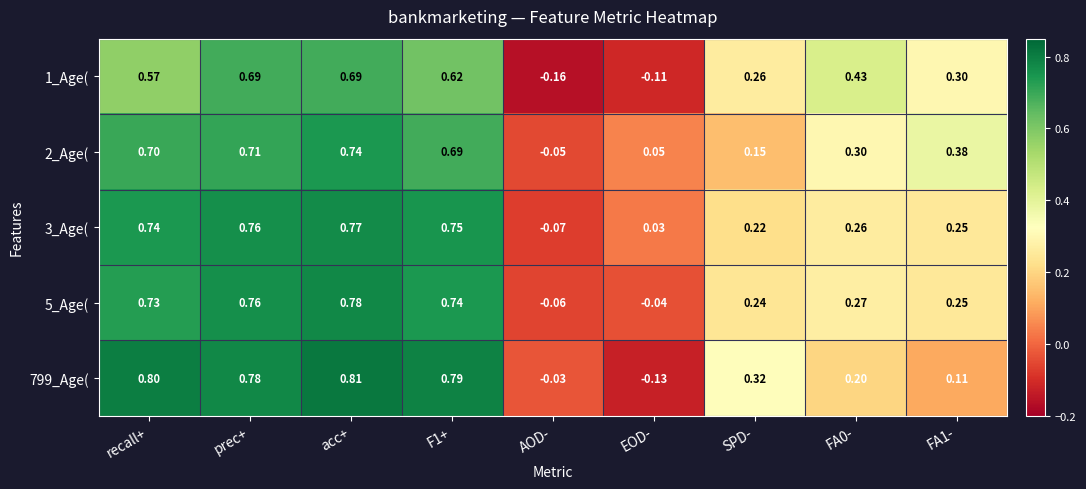

Where is 5_Age( nearest to the value 0?

EOD-